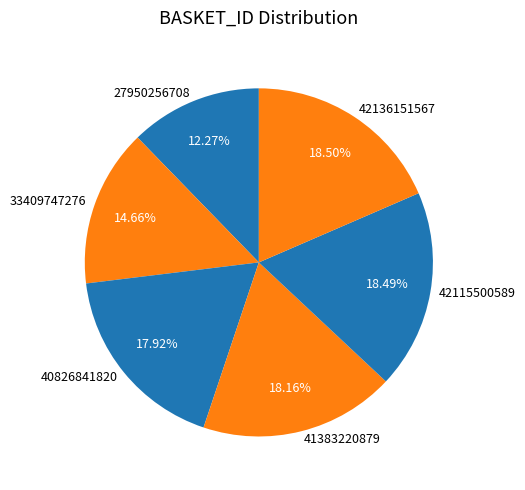

Which slice is the smallest?

27950256708